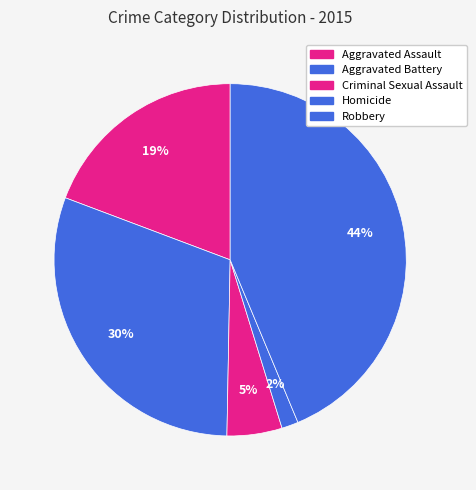

How many segments does this pie chart have?

5